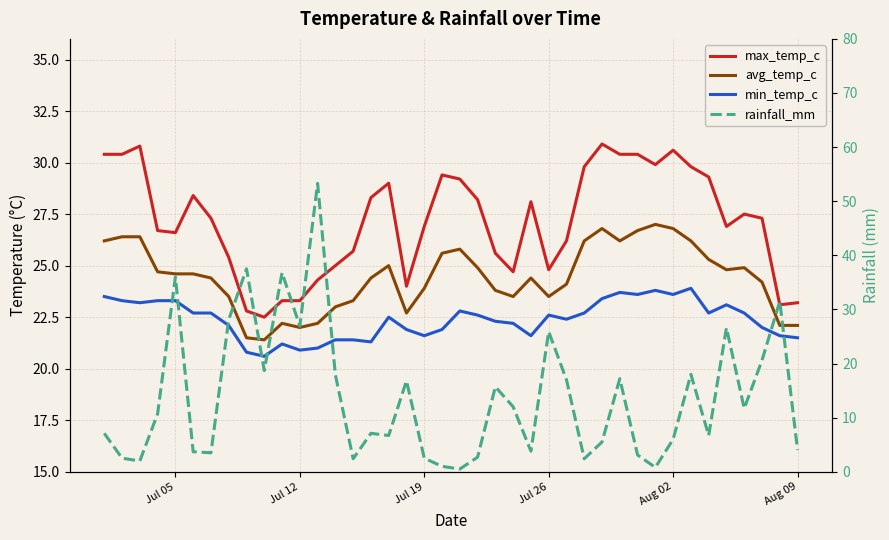

How many lines are shown in the chart?

4